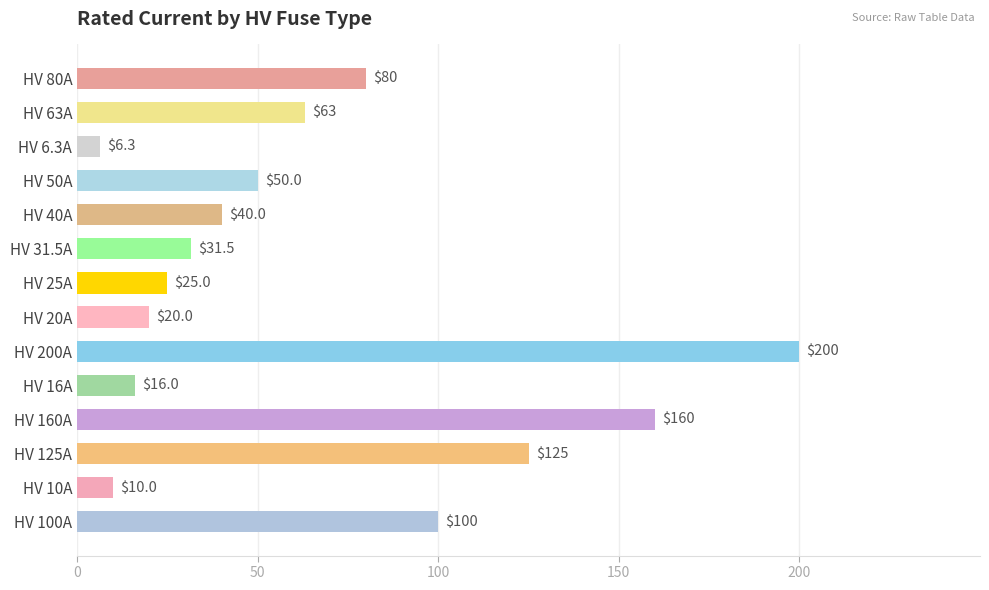

List the labels in order of value, largest first.

HV 200A, HV 160A, HV 125A, HV 100A, HV 80A, HV 63A, HV 50A, HV 40A, HV 31.5A, HV 25A, HV 20A, HV 16A, HV 10A, HV 6.3A